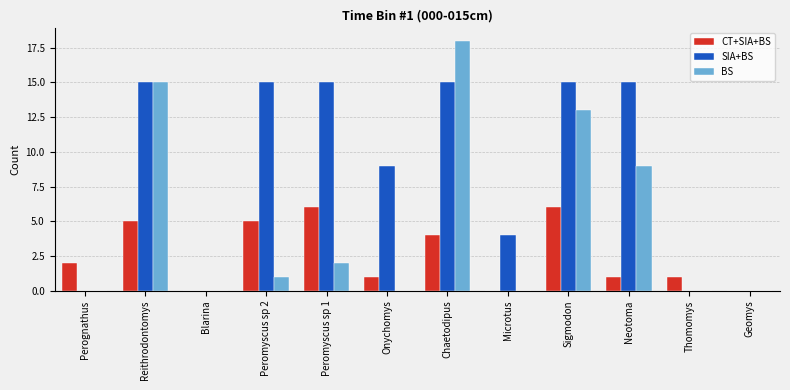

What are all the series names shown in the legend?

CT+SIA+BS, SIA+BS, BS